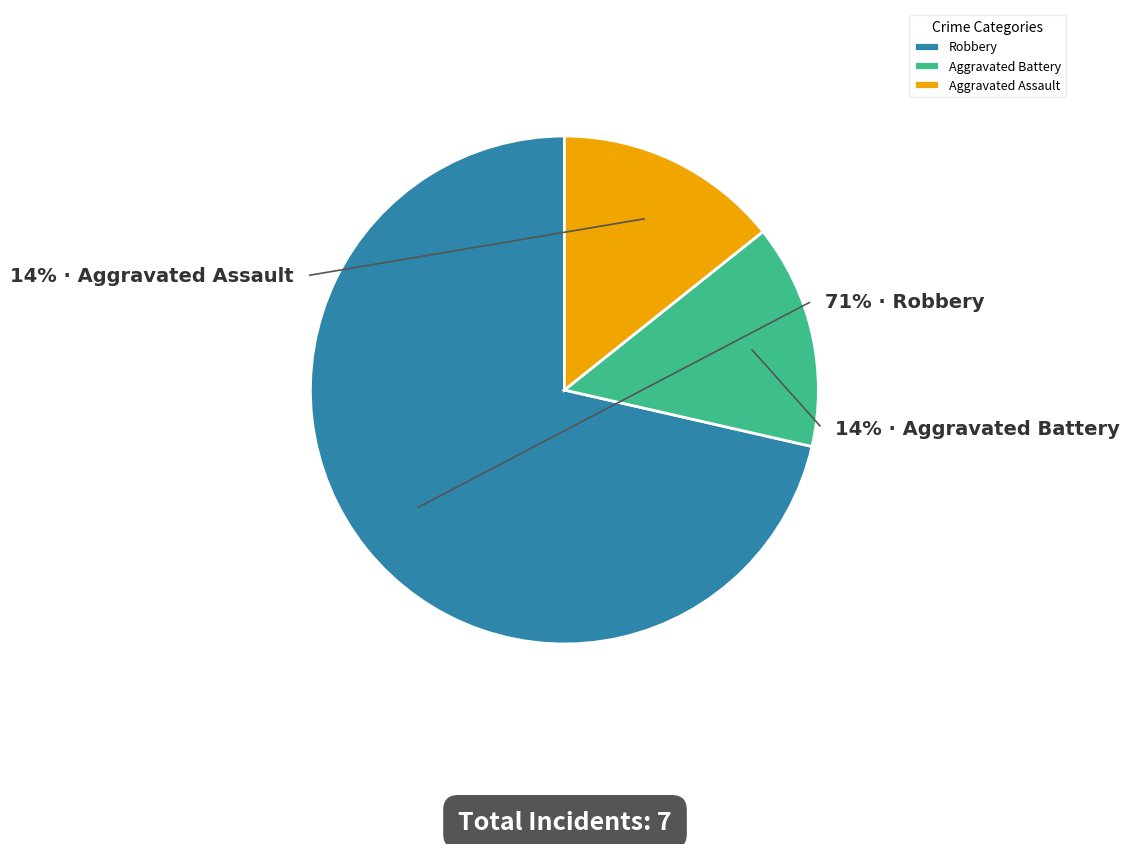

To the nearest percent, what is the difference between the Robbery and Aggravated Assault slice percentages?

57%